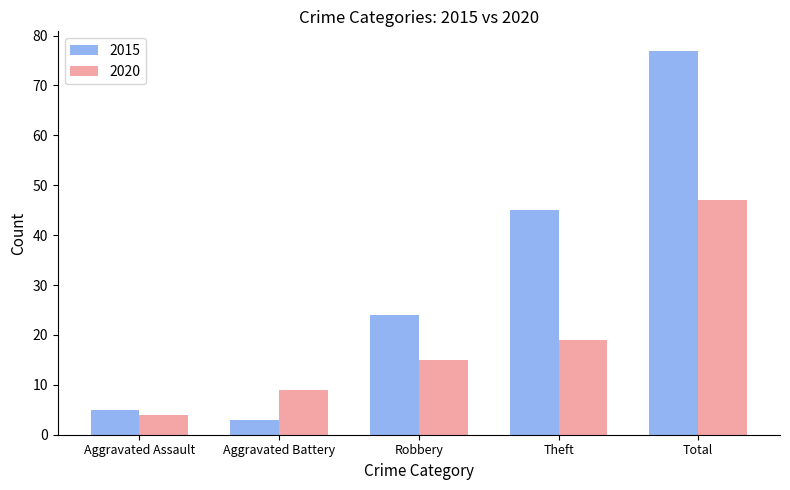

Rank the series by their maximum value, from lowest to highest.

2020, 2015